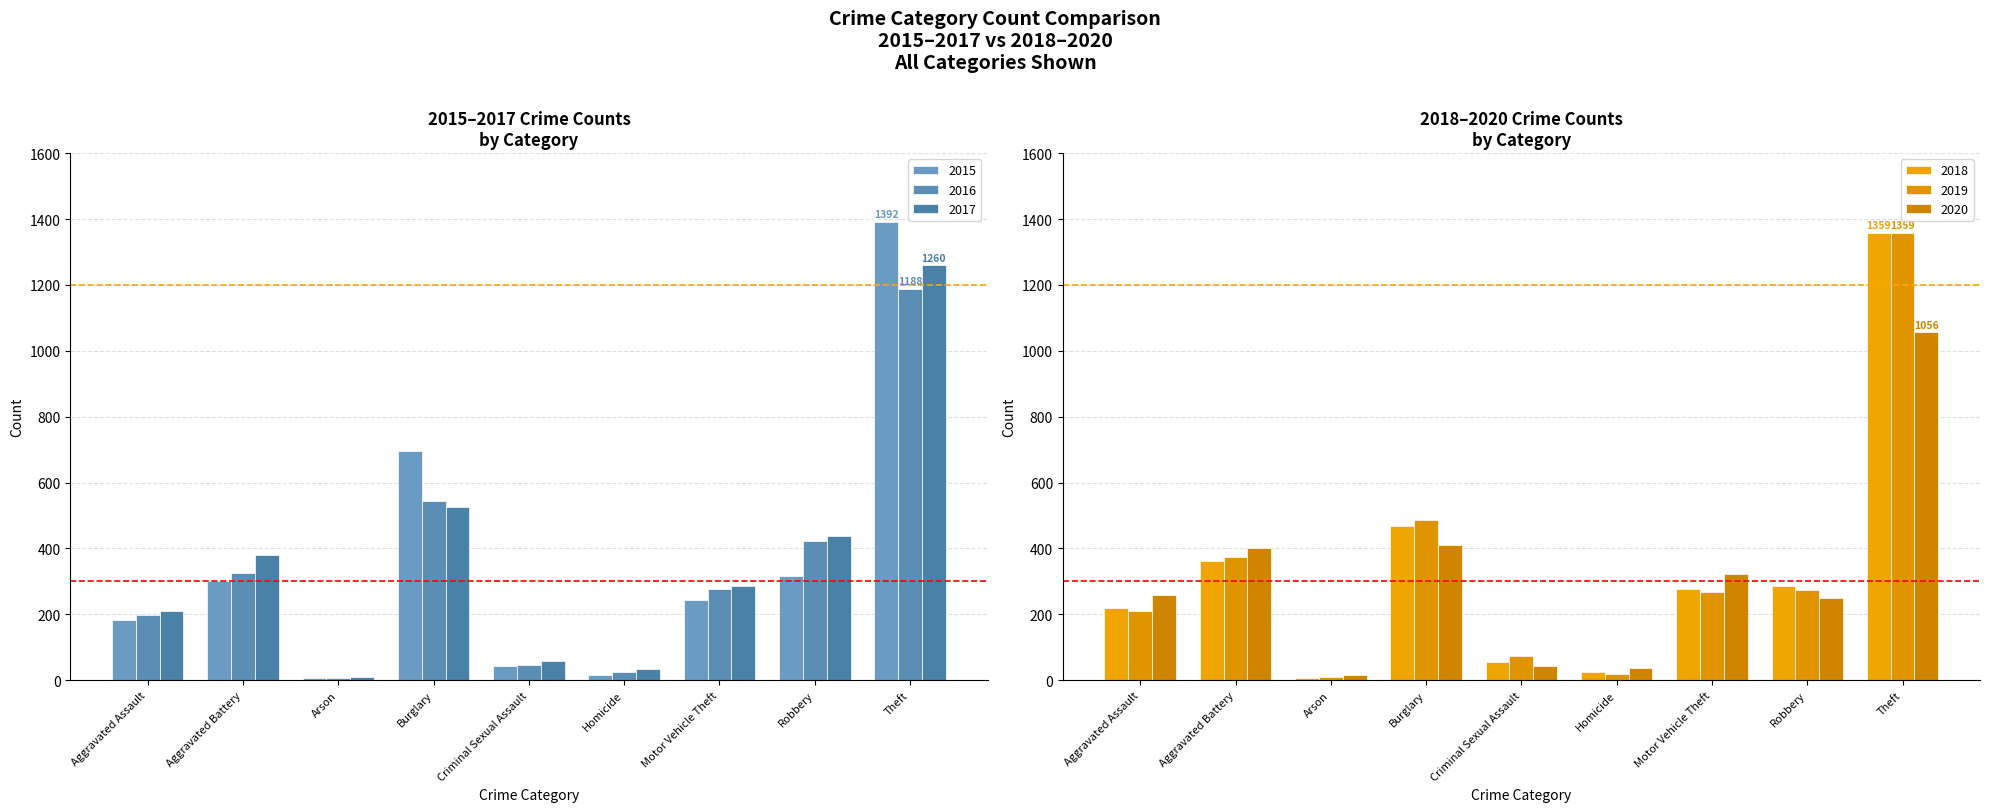

The value of 2020 at Burglary is 150. True or false?

False